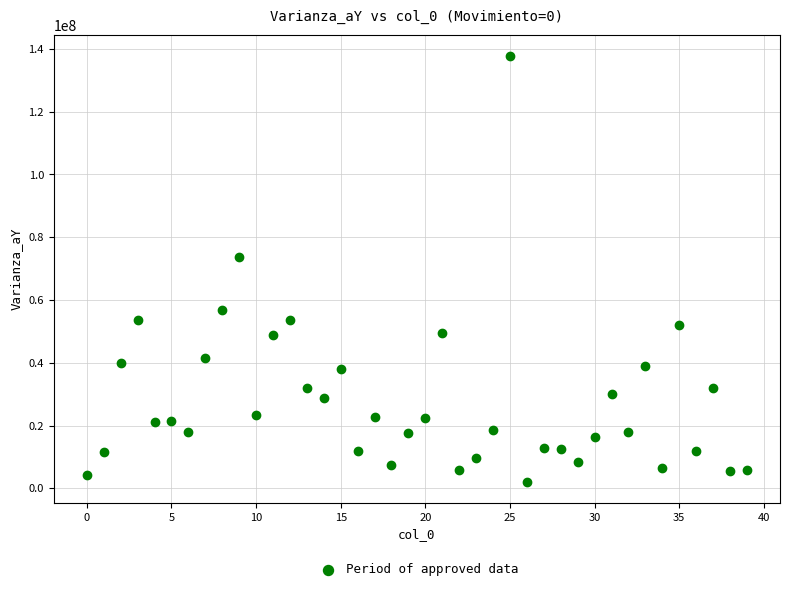

What is the range of Y values (max minus min)?

135597134.3